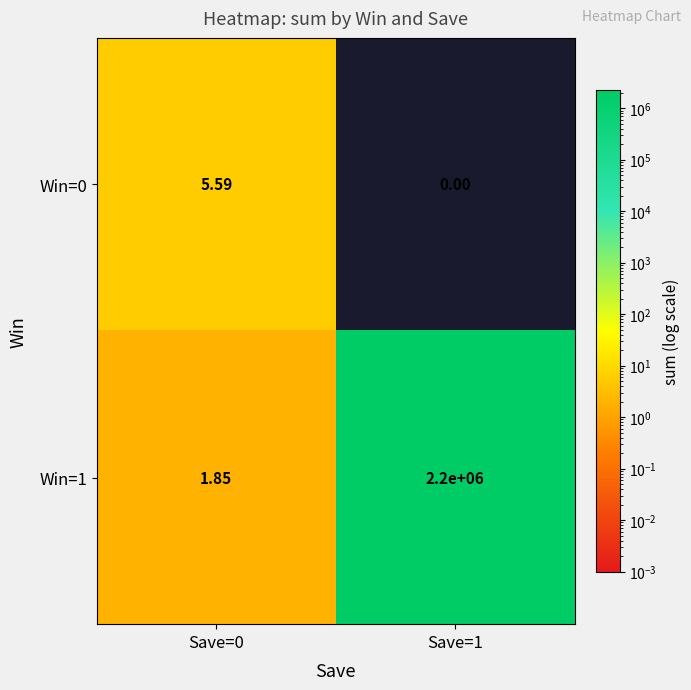

Reading left to right, transcribe all the data shown in this chart.

Win=0: Save=0=5.6	Save=1=0.0
Win=1: Save=0=1.9	Save=1=2200000.0